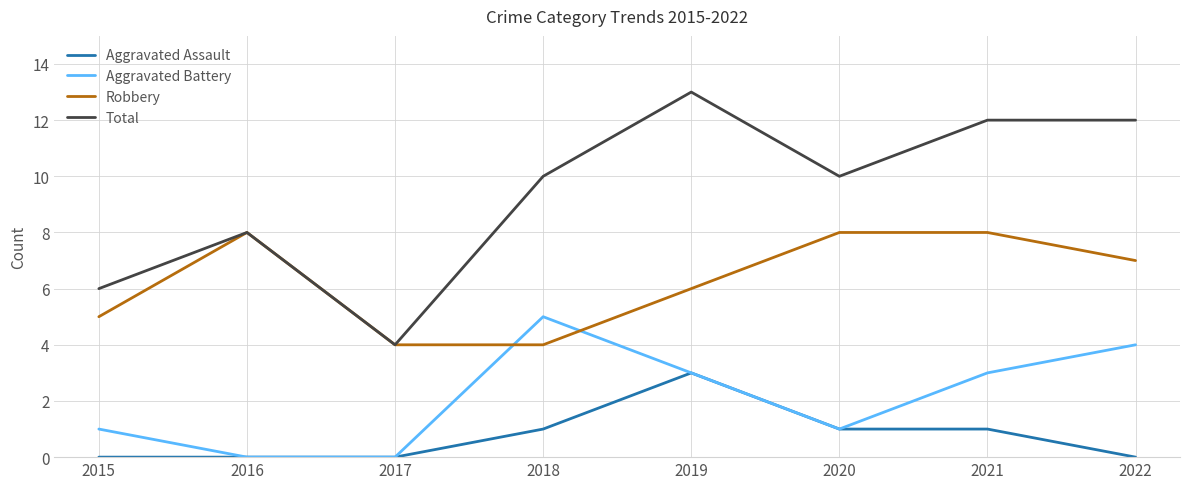

What is the spread (max minus min) of values at 2020?

9